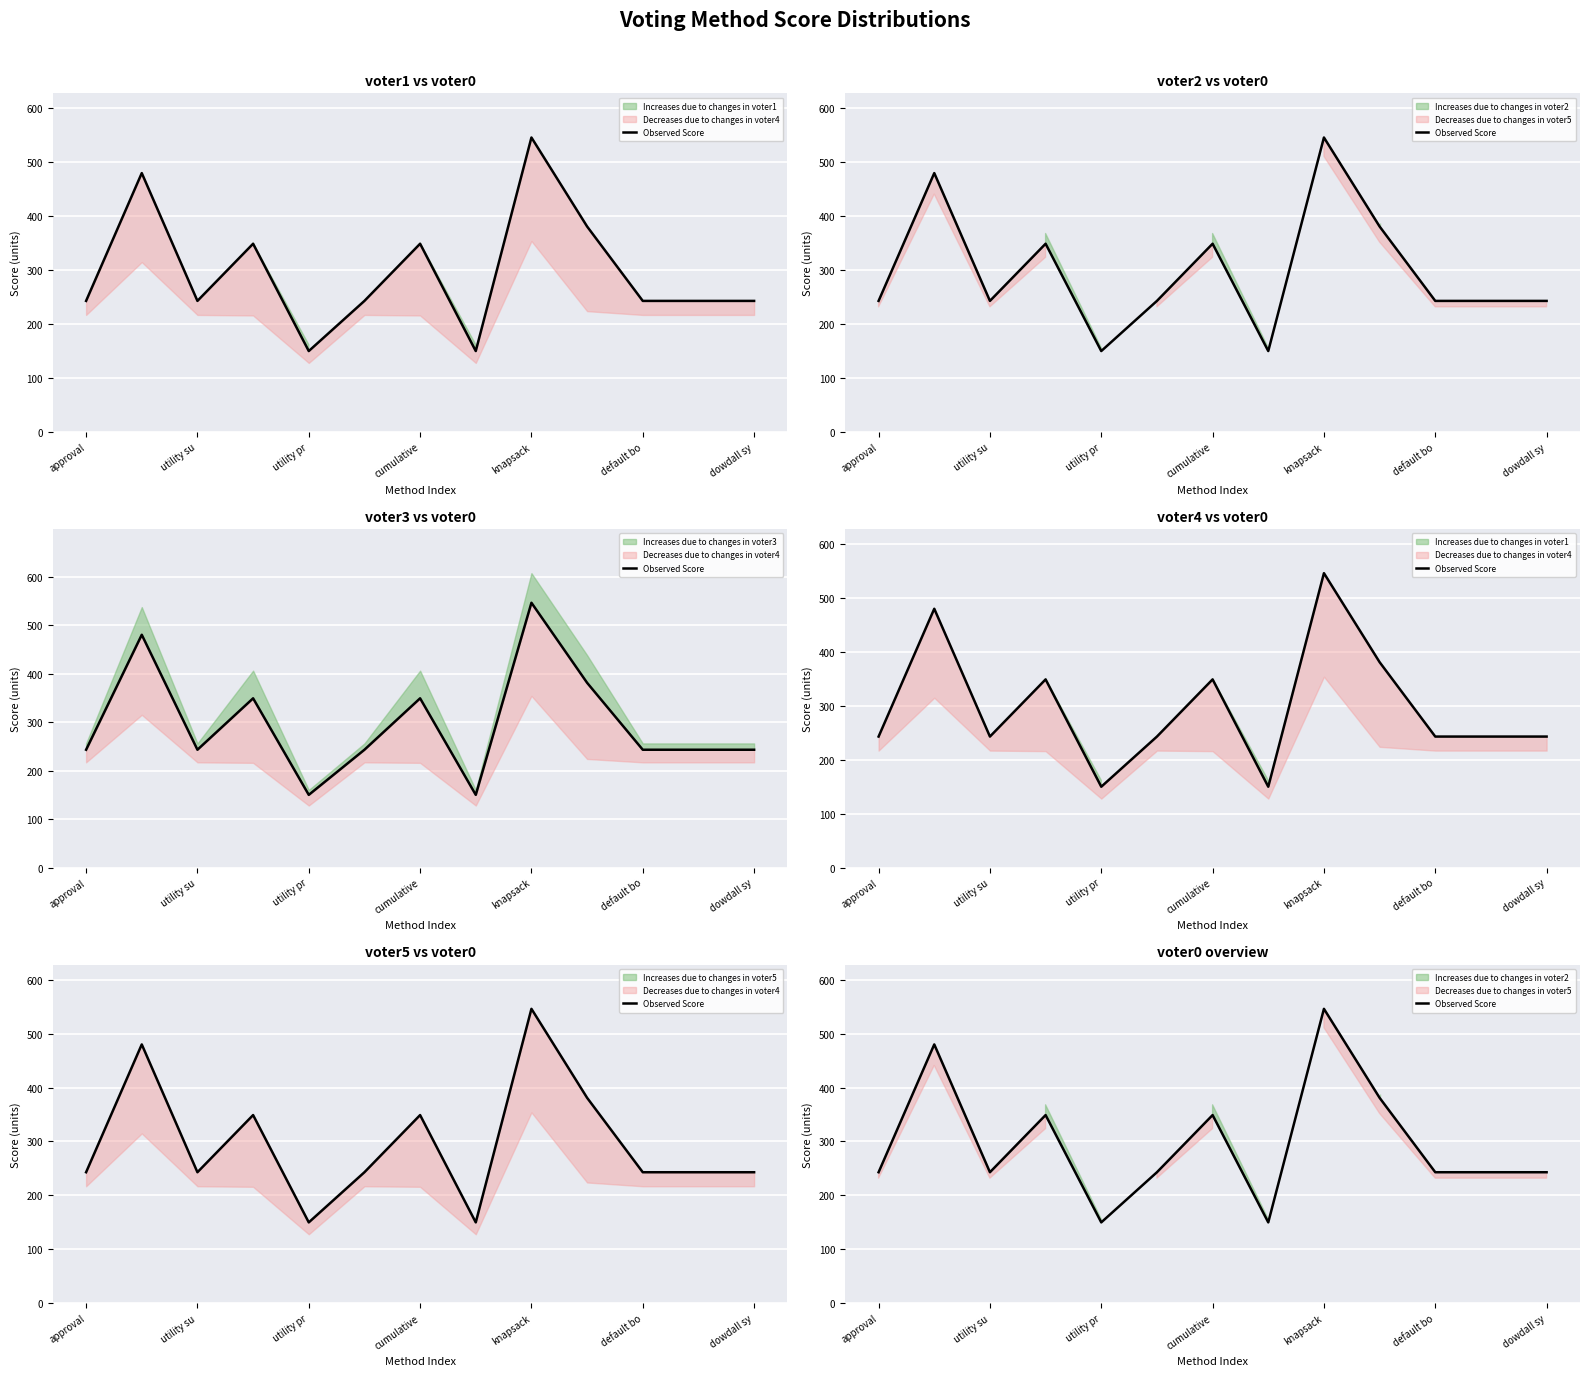

True or false: the data shows 625 at utility su.

False